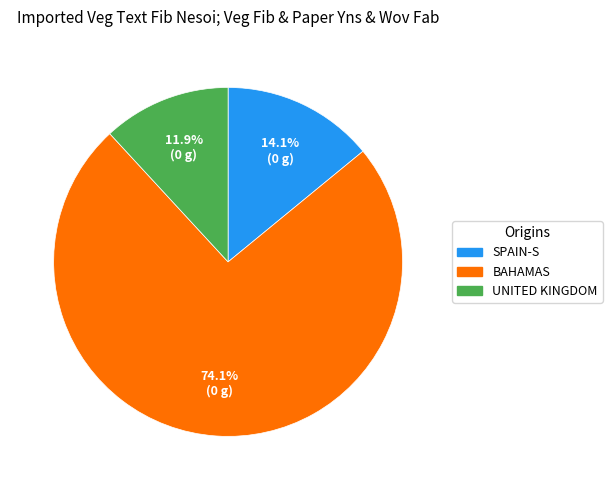

To the nearest percent, what is the average slice percentage?

33%